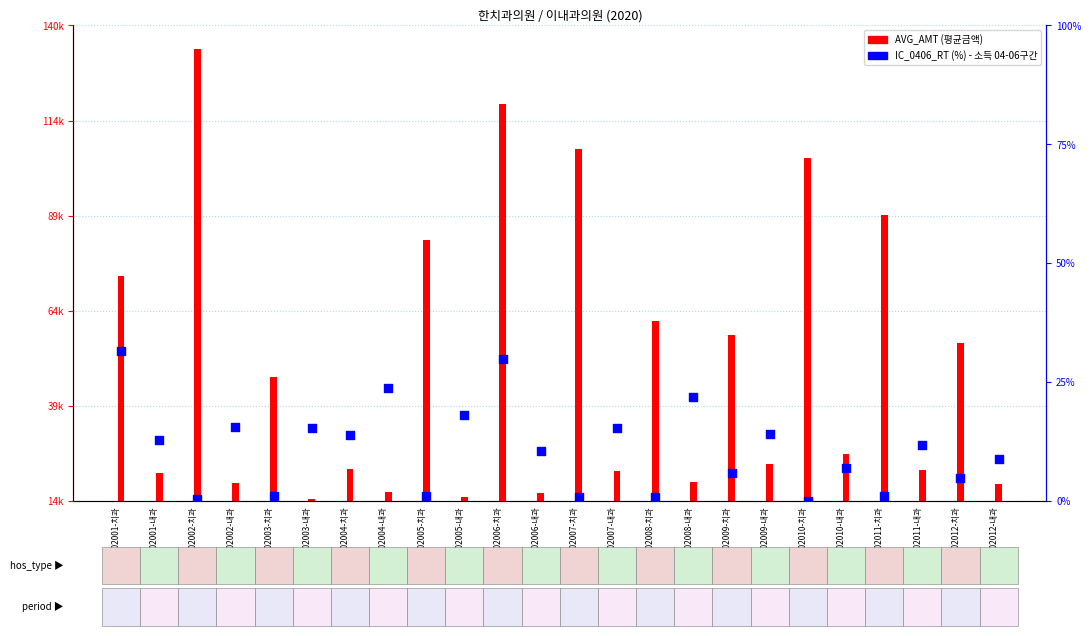

Is the value of IC_0406_RT (%) at 202005-치과 greater than the value of AVG_AMT at 202003-내과?

No